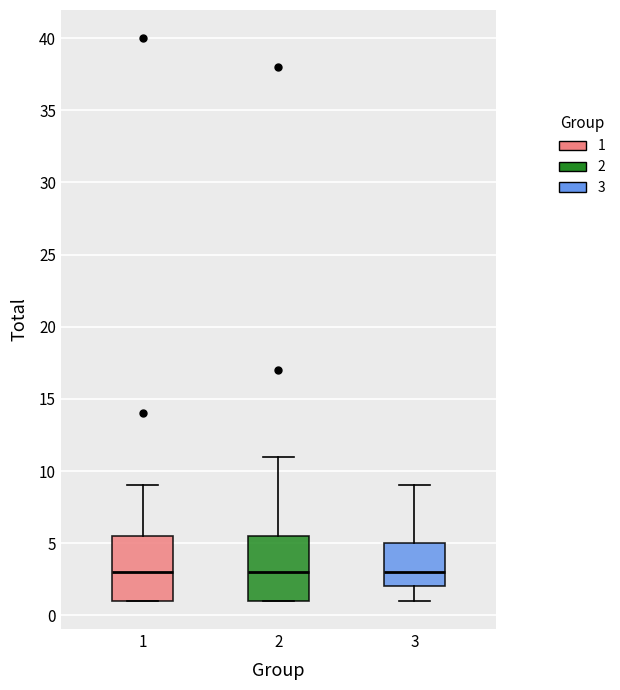

Reading left to right, read every box against the y-axis: the position of its median line, the range the box covers, and the ends of its whiskers. The values are not printed on the chart, so give them approximately, as read against the axis.

1: median 3.0, box 1.0 to 5.5, whiskers 1.0 to 9.0
2: median 3.0, box 1.0 to 5.5, whiskers 1.0 to 11.0
3: median 3.0, box 2.0 to 5.0, whiskers 1.0 to 9.0